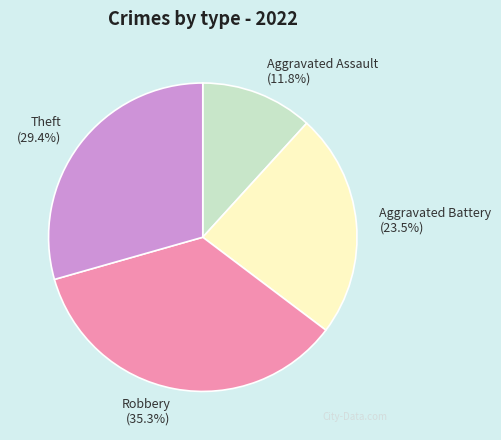

Which category has the biggest portion of the pie?

Robbery